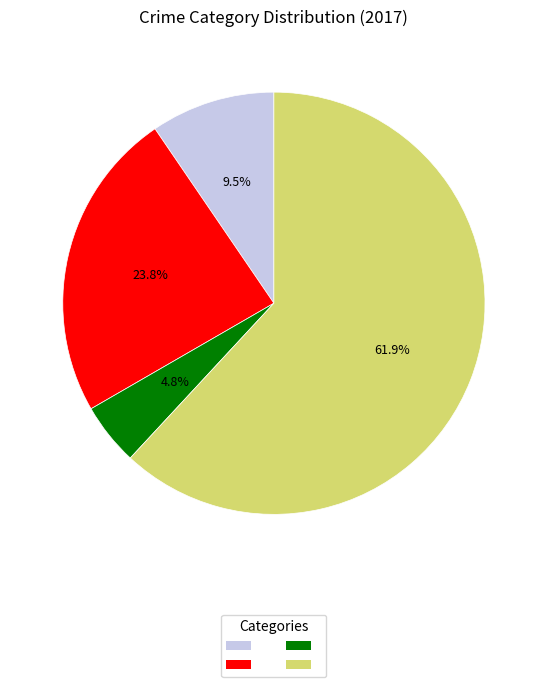

Does any single category account for the majority?

Yes